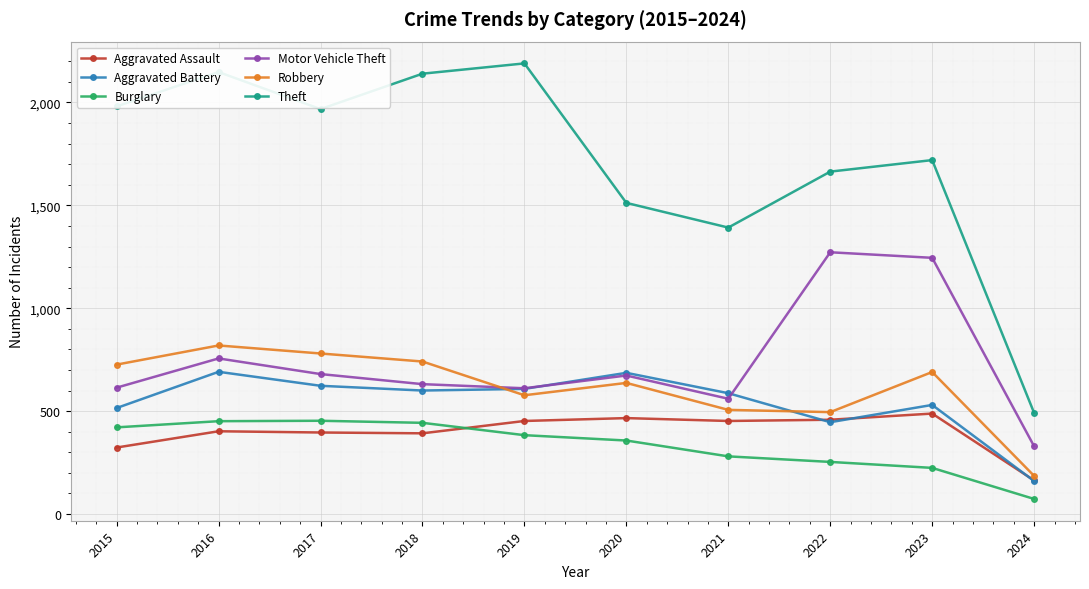

Does the chart display data point markers on the line(s)?

Yes